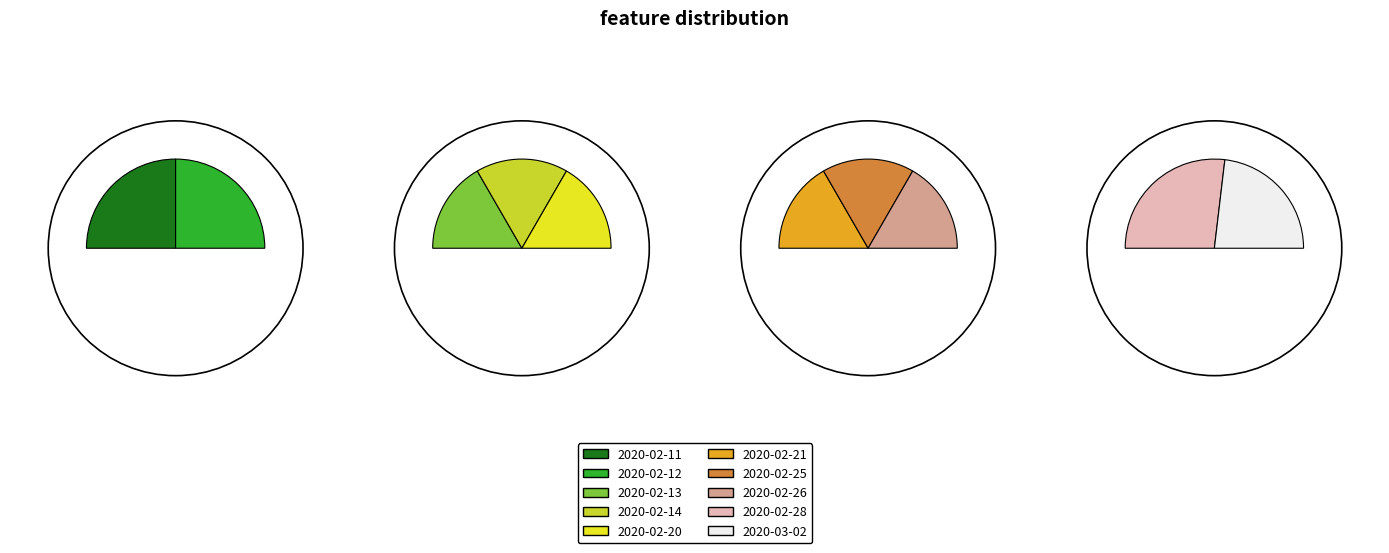

The 2020-02-14 slice represents 10% of the pie. True or false?

True